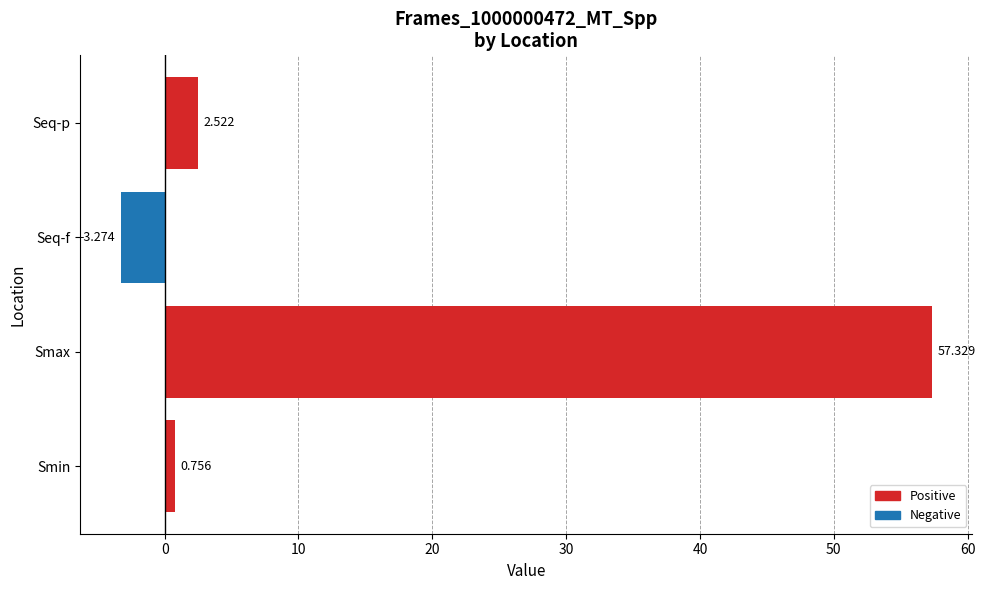

Where is the data nearest to the value 27?

Seq-p